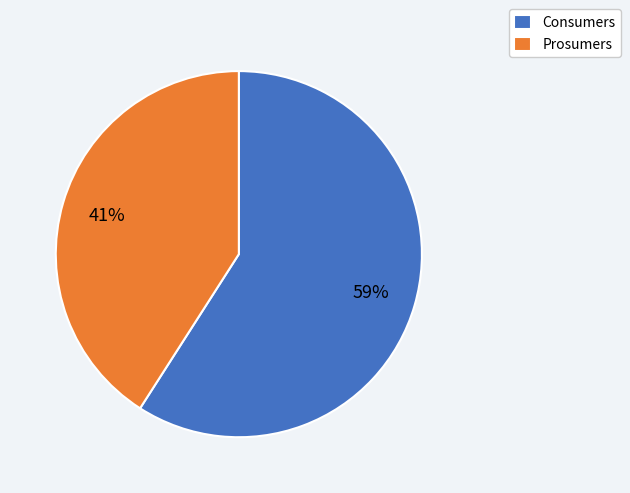

Count the number of slices in the pie.

2